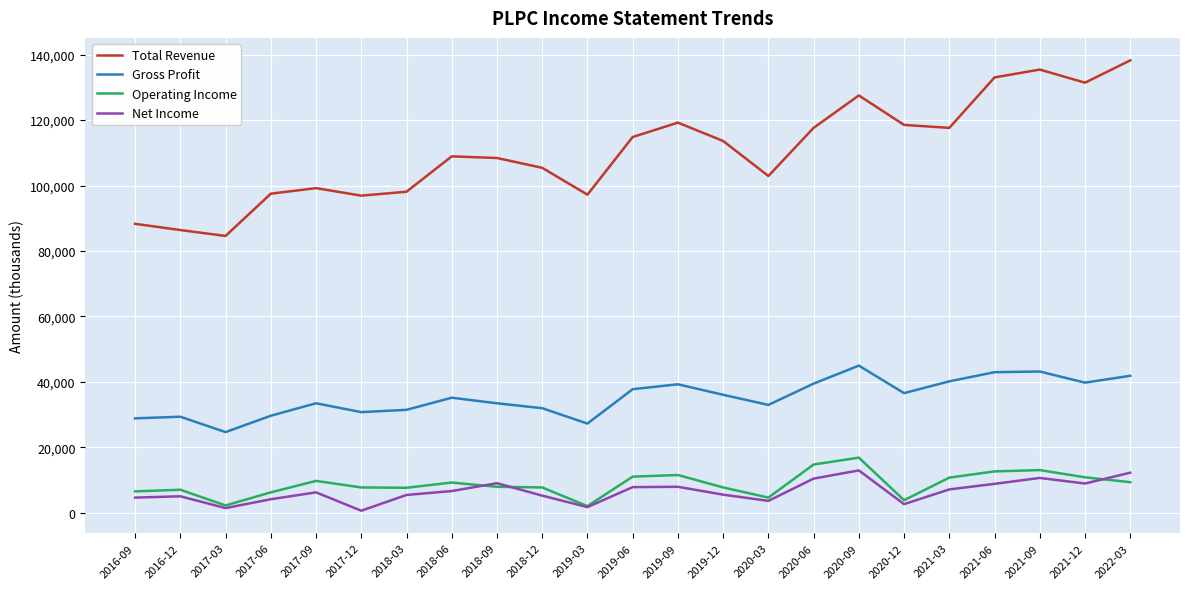

What is the sum of all Operating Income values?

202500